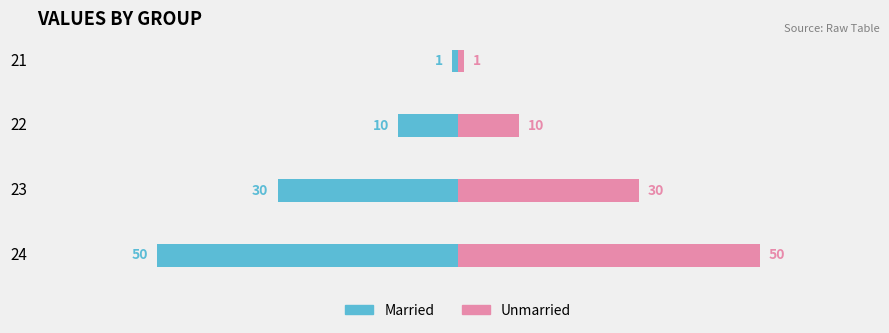

What are all the series names shown in the legend?

Married, Unmarried